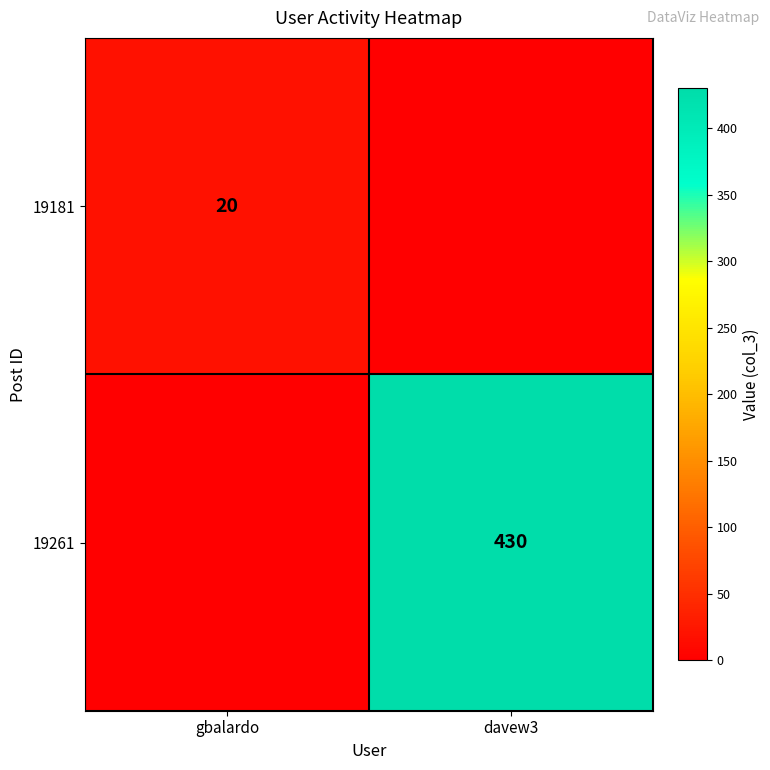

True or false: 19181 has a value of 27 at gbalardo.

False